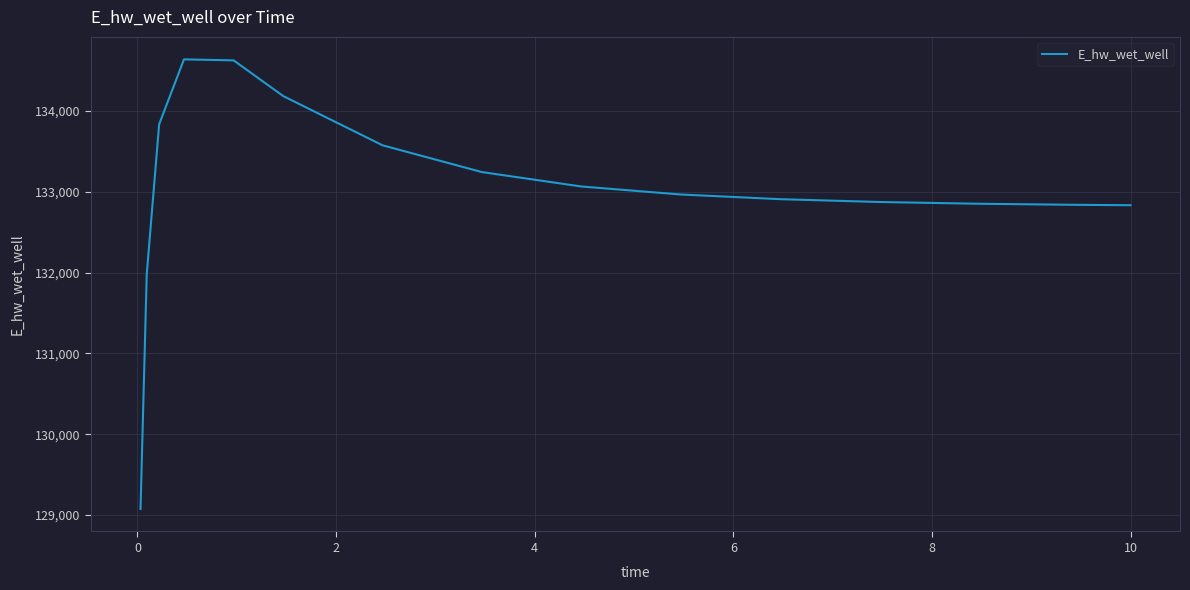

How many lines are shown in the chart?

1